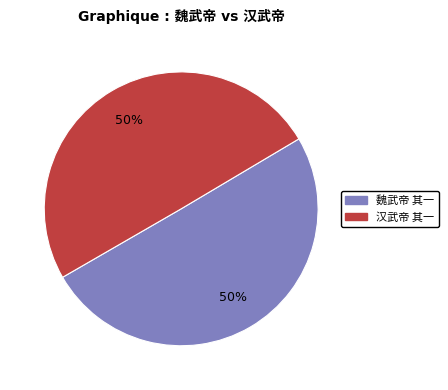

Count the number of slices in the pie.

2